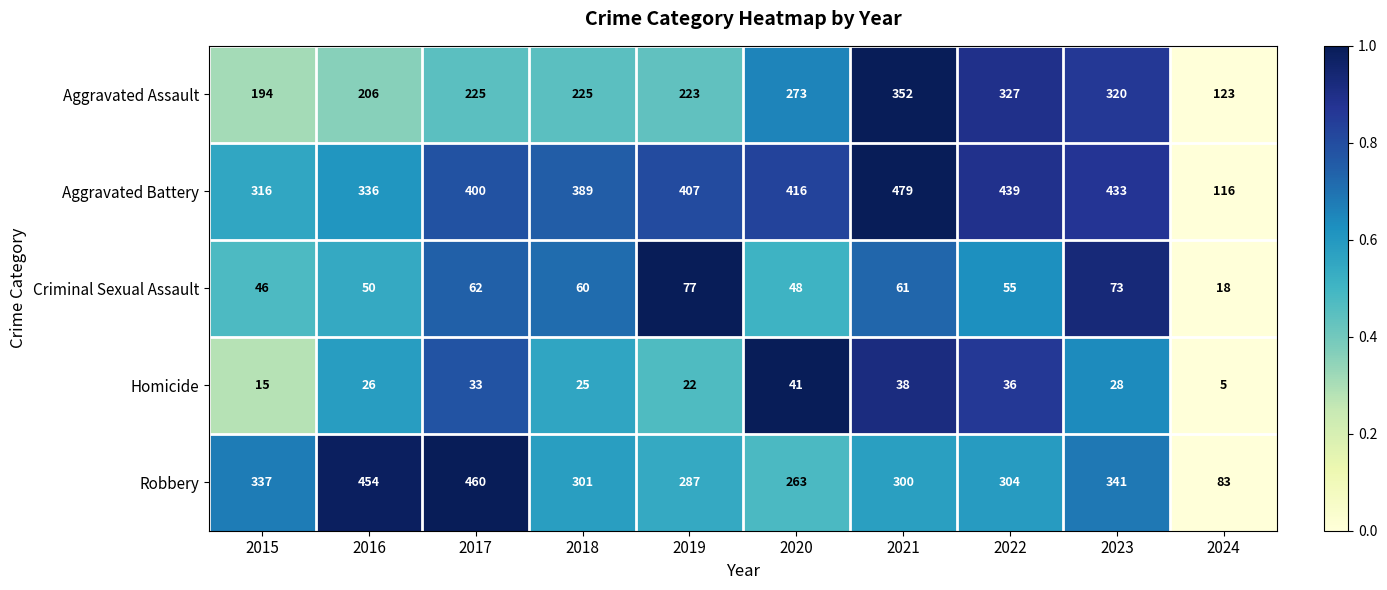

What is the difference between the highest and lowest values at 2018?

364